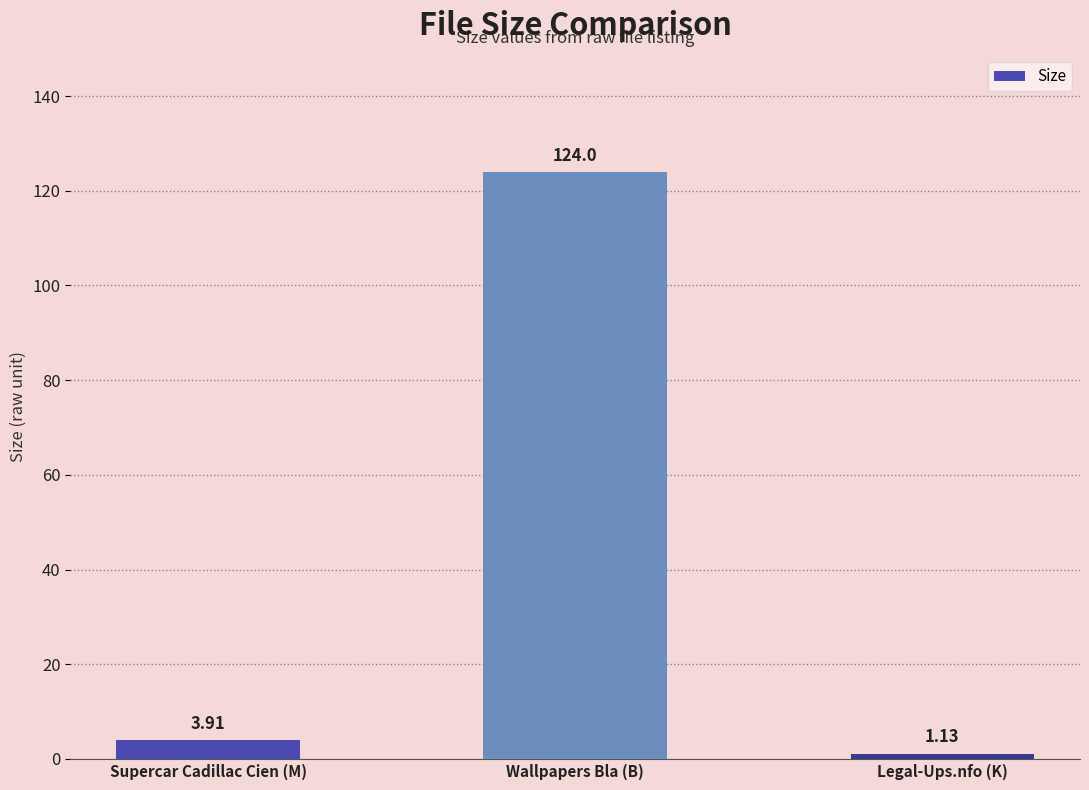

Where is the data nearest to the value 62?

Supercar Cadillac Cien (M)